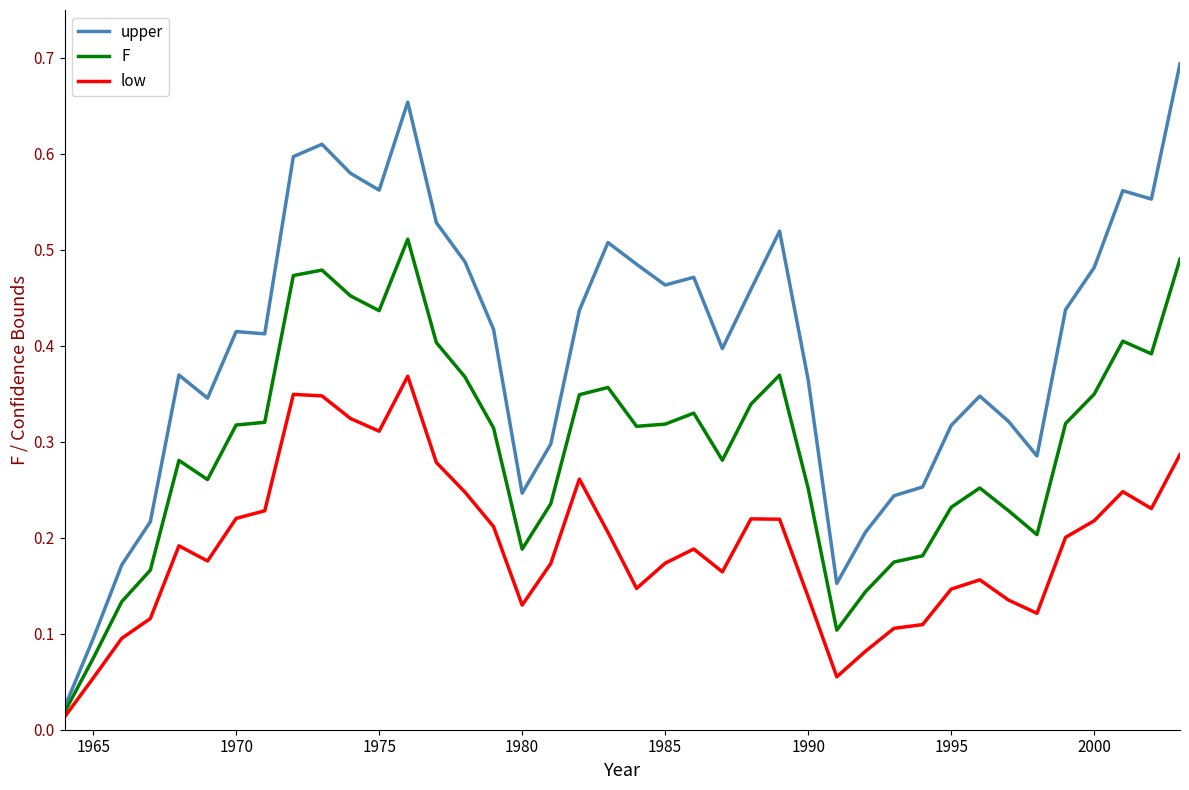

Which series has the largest total across all categories?

upper